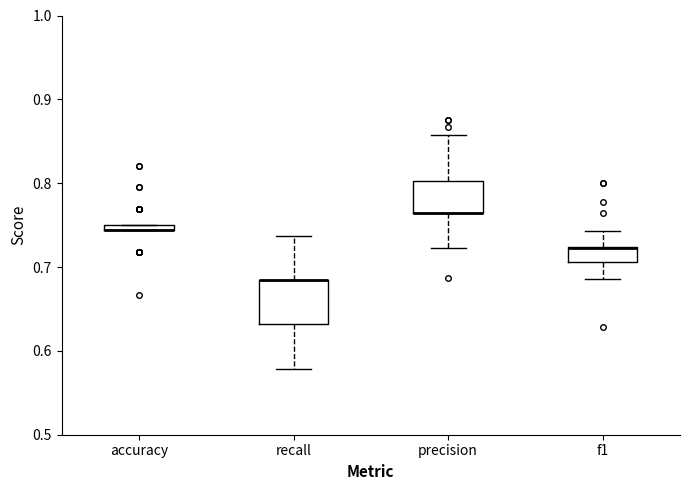

Which box is the tallest, from its lower edge to its upper edge?

recall